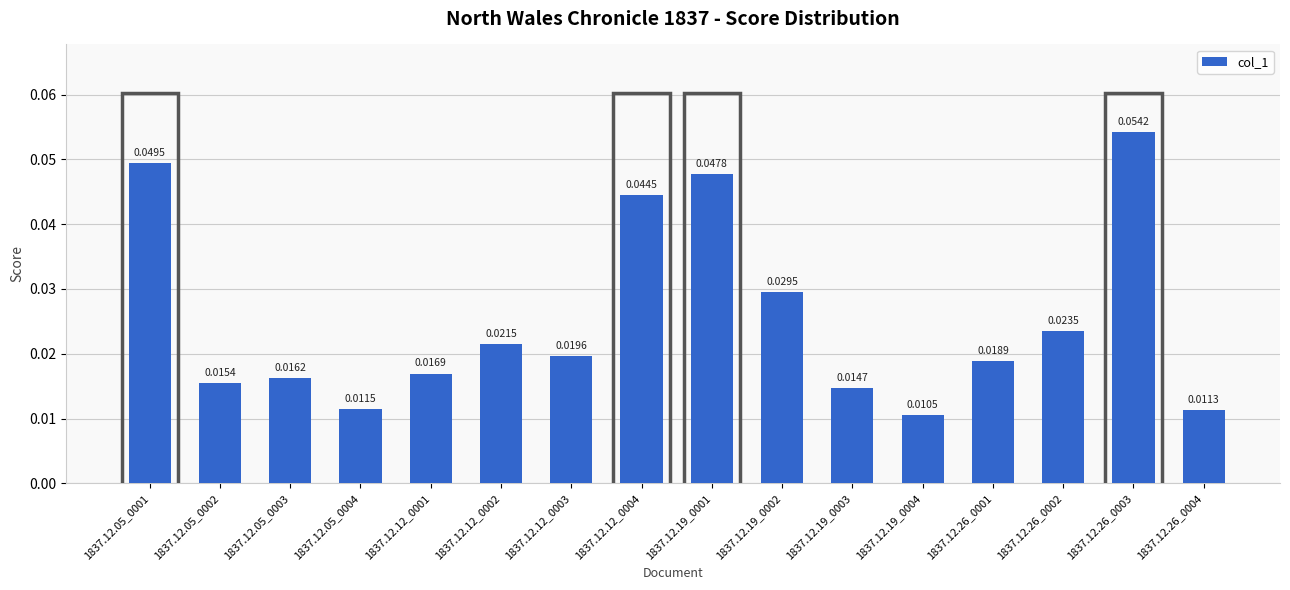

List the labels in order of value, smallest first.

1837.12.19_0004, 1837.12.26_0004, 1837.12.05_0004, 1837.12.19_0003, 1837.12.05_0002, 1837.12.05_0003, 1837.12.12_0001, 1837.12.26_0001, 1837.12.12_0003, 1837.12.12_0002, 1837.12.26_0002, 1837.12.19_0002, 1837.12.12_0004, 1837.12.19_0001, 1837.12.05_0001, 1837.12.26_0003